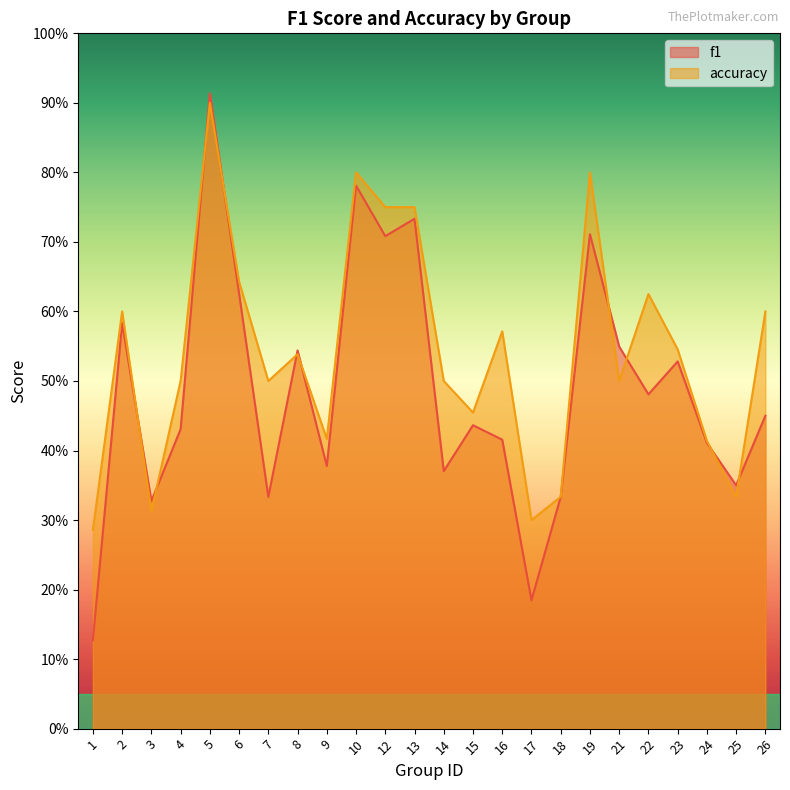

Where is the first local maximum for accuracy?

2